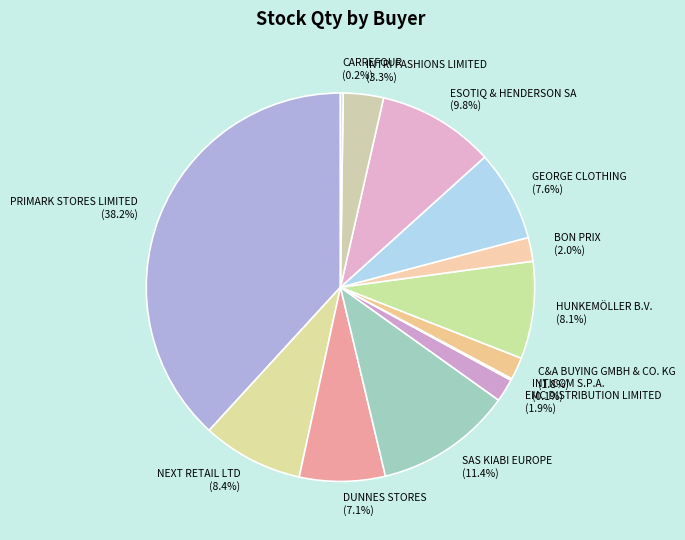

What is the ratio of the value at GEORGE CLOTHING (7.6%) to the value at BON PRIX (2.0%)?

3.8